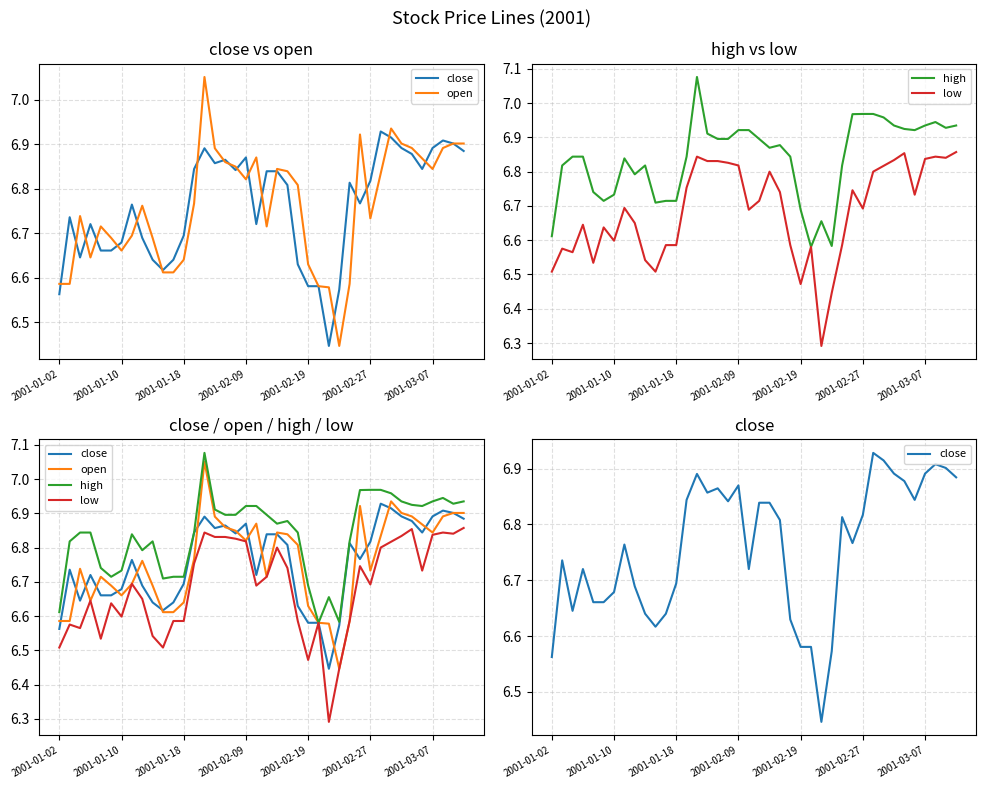

What is the difference between the second highest and minimum values in the open series?

0.5